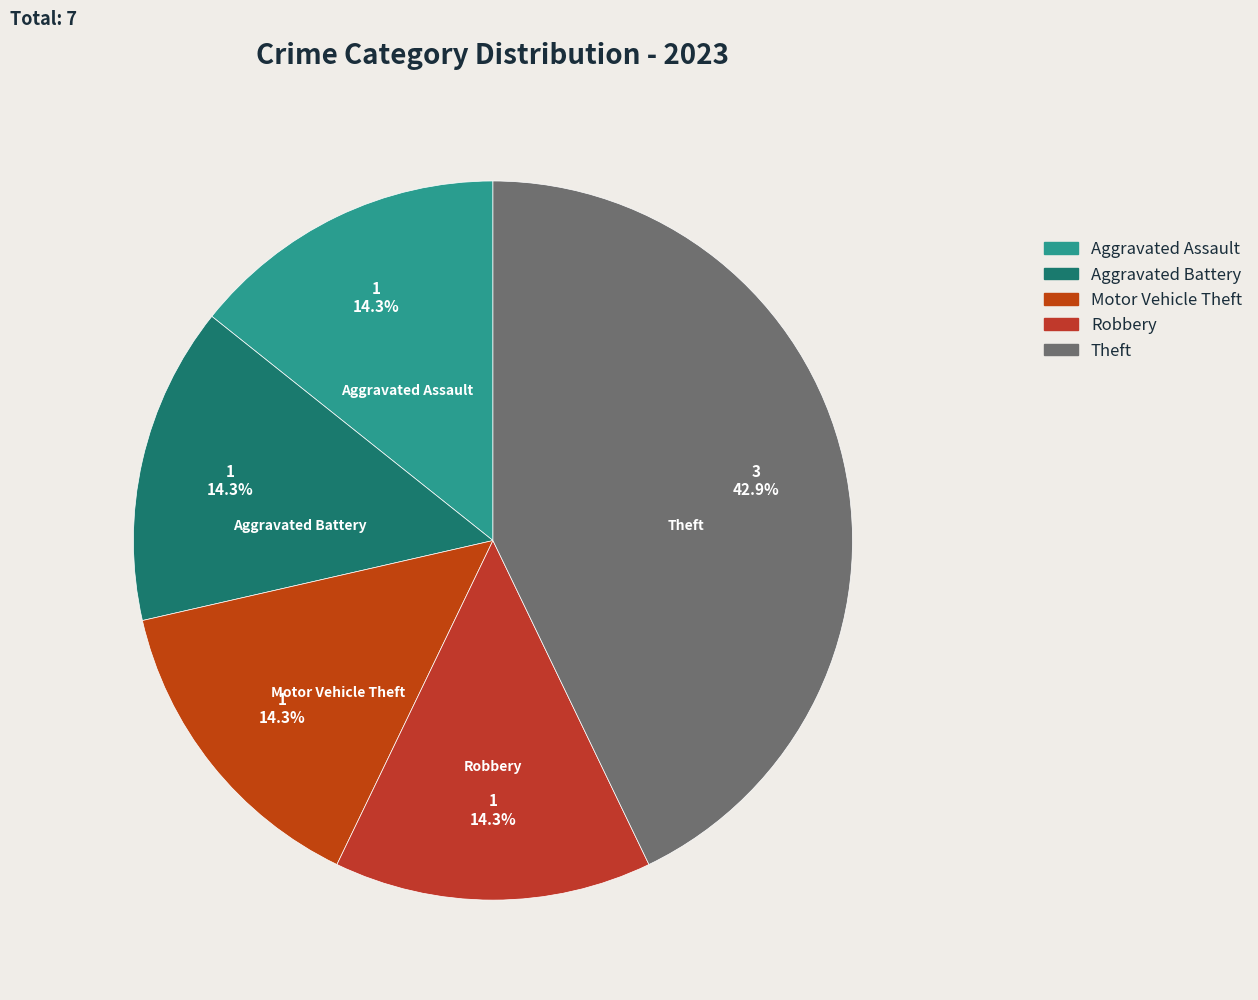

To the nearest percent, what is the difference between the largest and smallest slice percentages?

29%